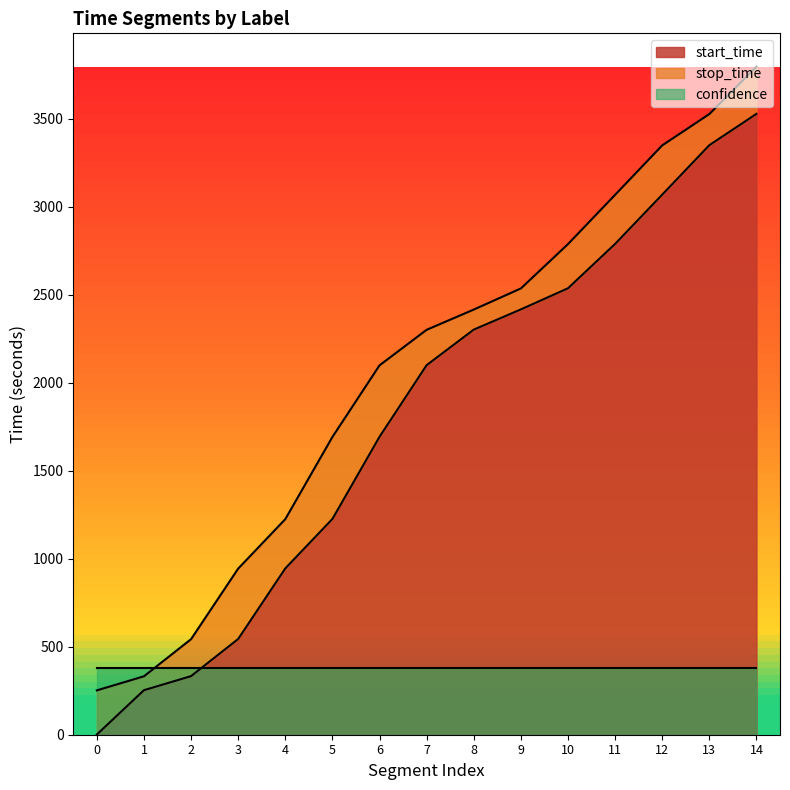

List the labels in order of start_time value, largest first.

14, 13, 12, 11, 10, 9, 8, 7, 6, 5, 4, 3, 2, 1, 0